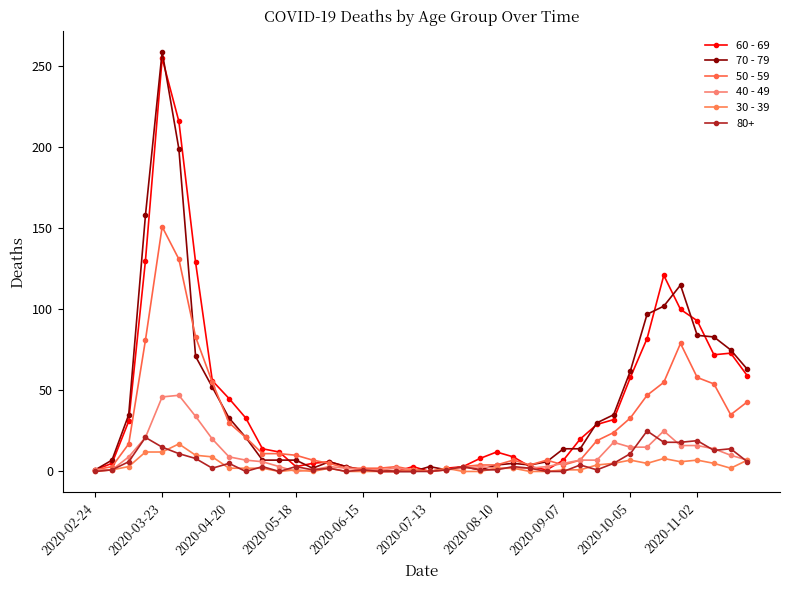

What is the greatest value displayed?

259